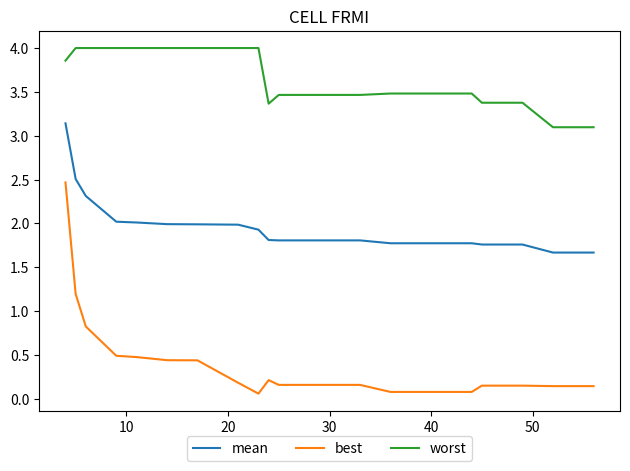

How many categories are shown in the chart?

20